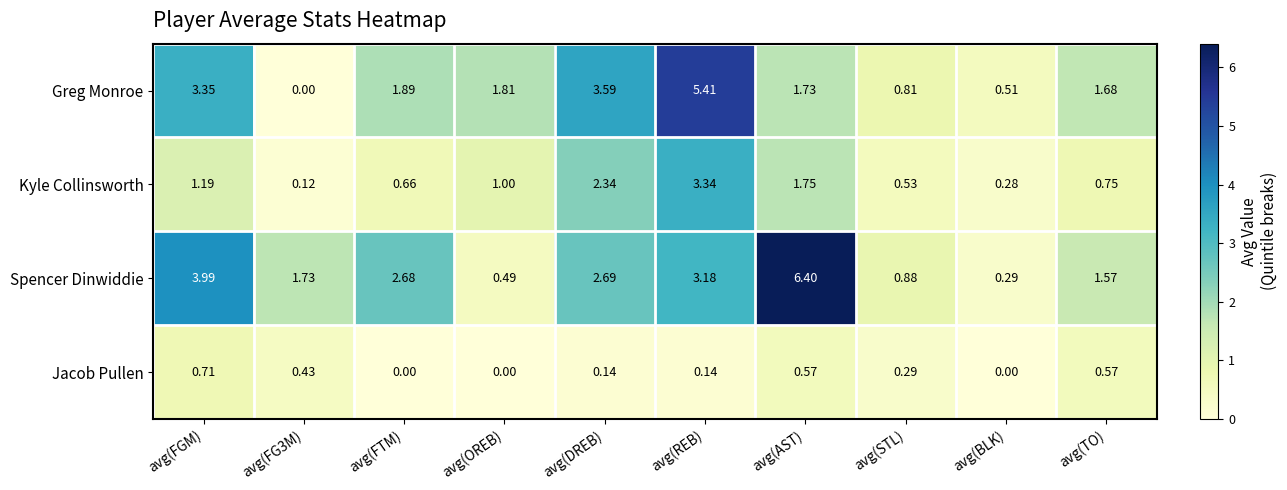

Which series has the largest total across all categories?

Spencer Dinwiddie